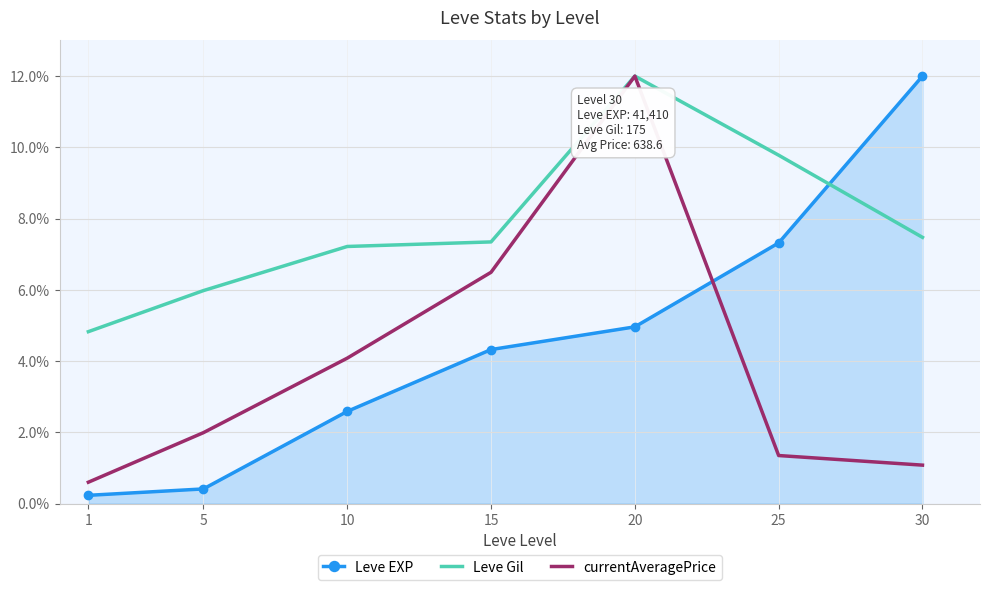

Which series has the largest total across all categories?

Leve Gil